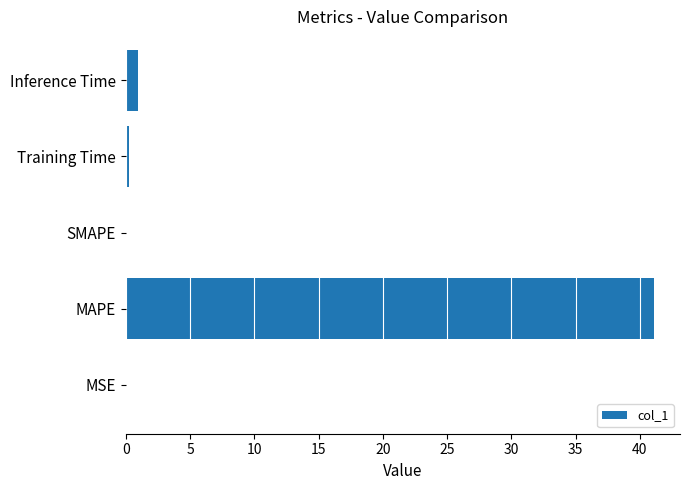

Which label corresponds to the largest value in the chart?

MAPE